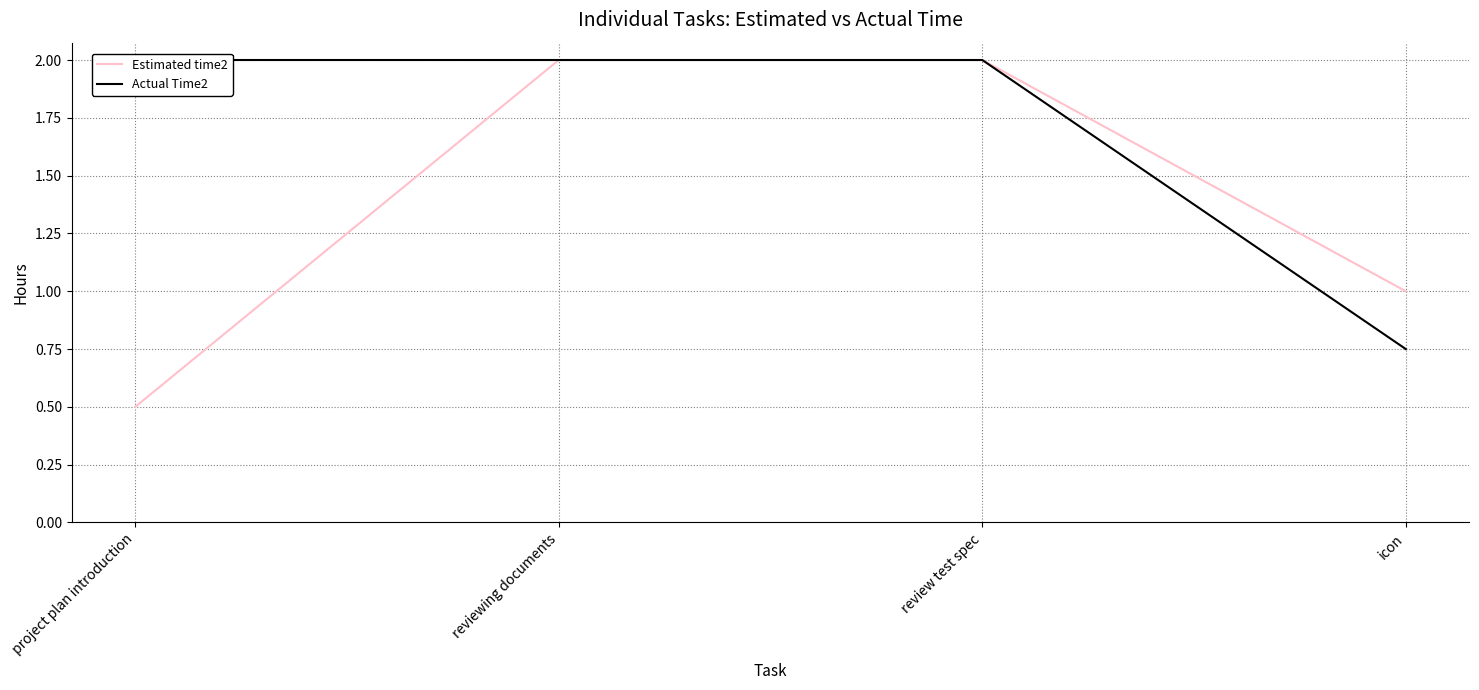

What is the label of the 1st point from the right?

icon